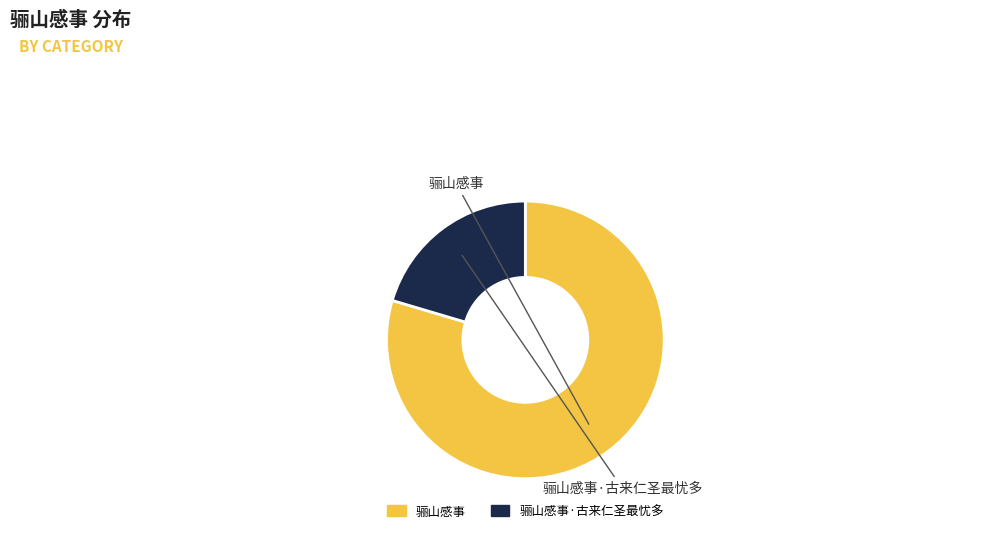

True or false: 骊山感事 accounts for 80% of the total.

True